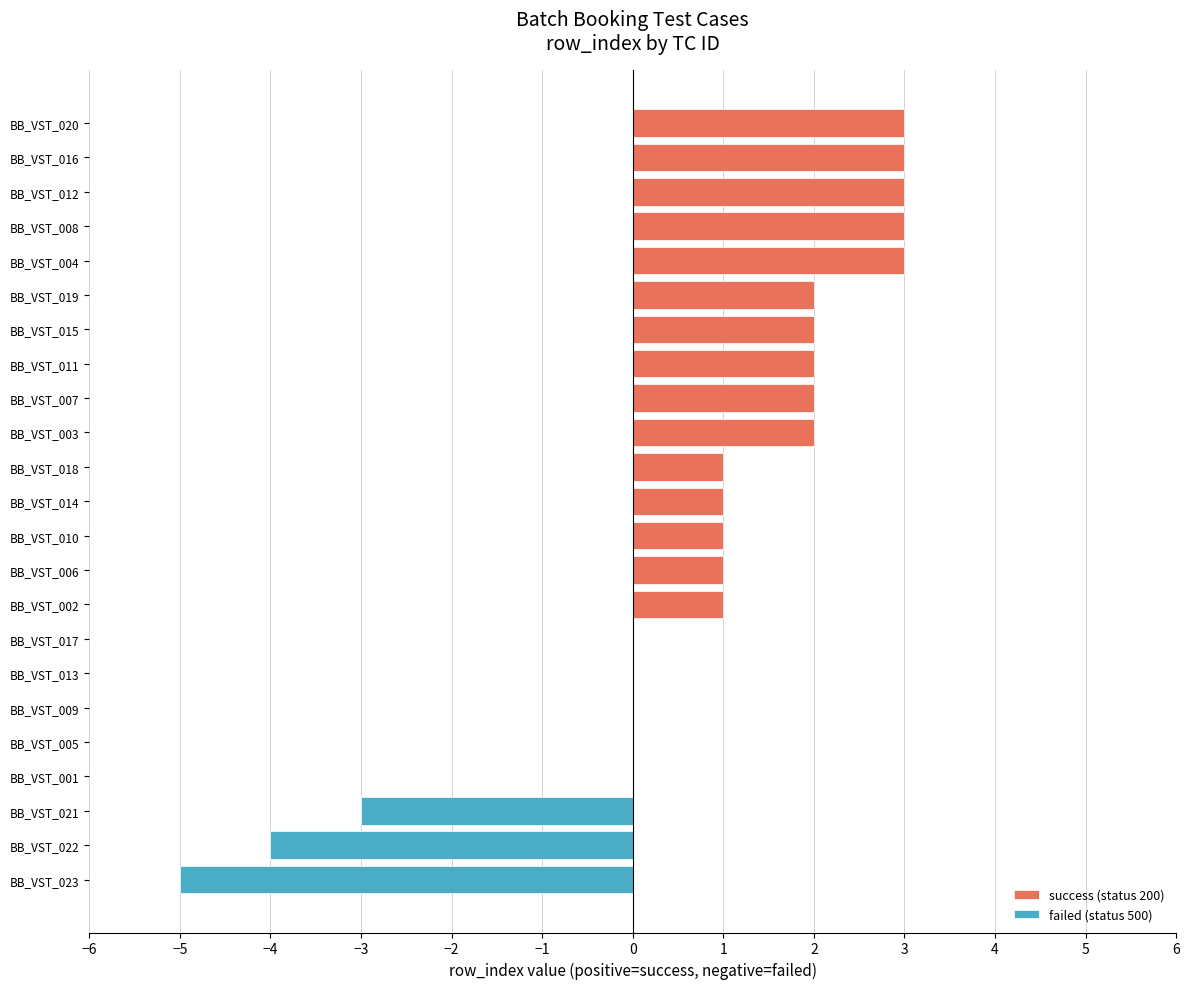

List the labels in order of failed (status 500) value, smallest first.

BB_VST_023, BB_VST_022, BB_VST_021